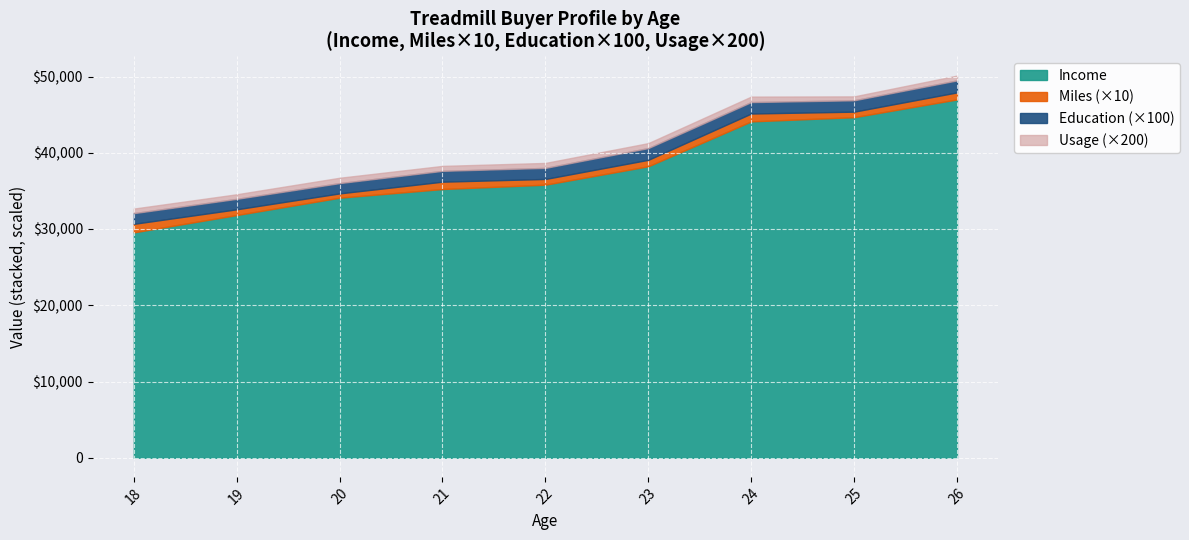

What are all the series names shown in the legend?

Income, Miles (×10), Education (×100), Usage (×200)